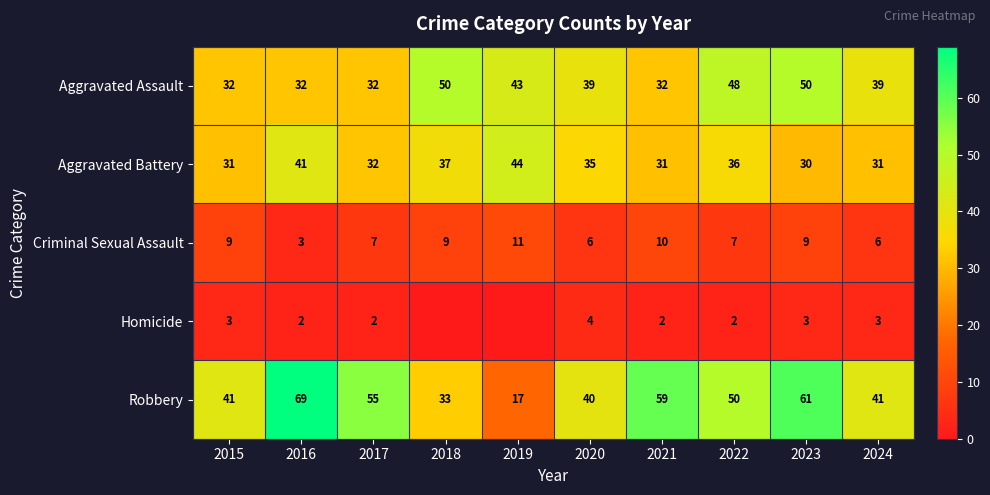

What is the average value of the Criminal Sexual Assault series?

8